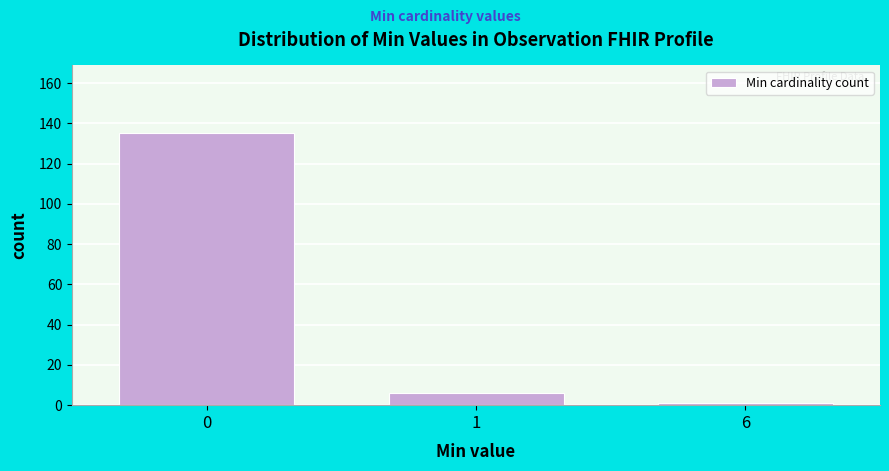

Reading left to right, list all the values displayed in this chart.

135	6	1